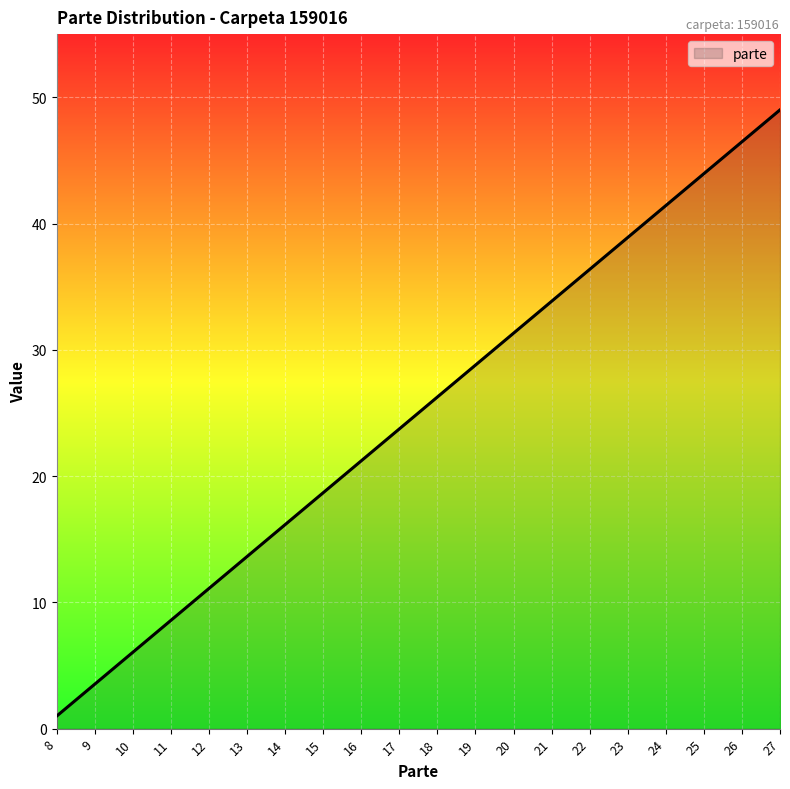

Is it true that the value at 26 is 11.5?

False